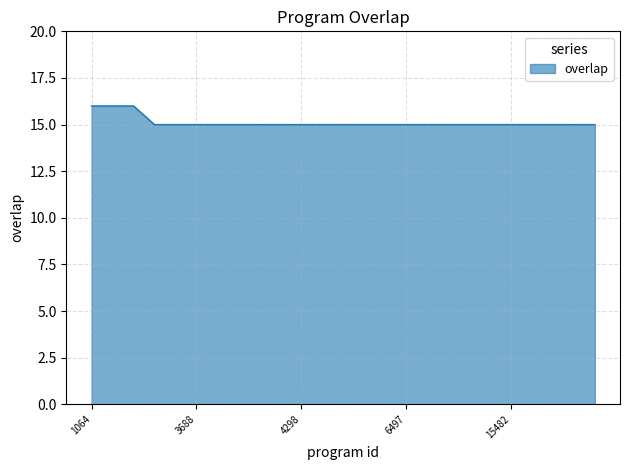

What is the smallest value displayed?

15